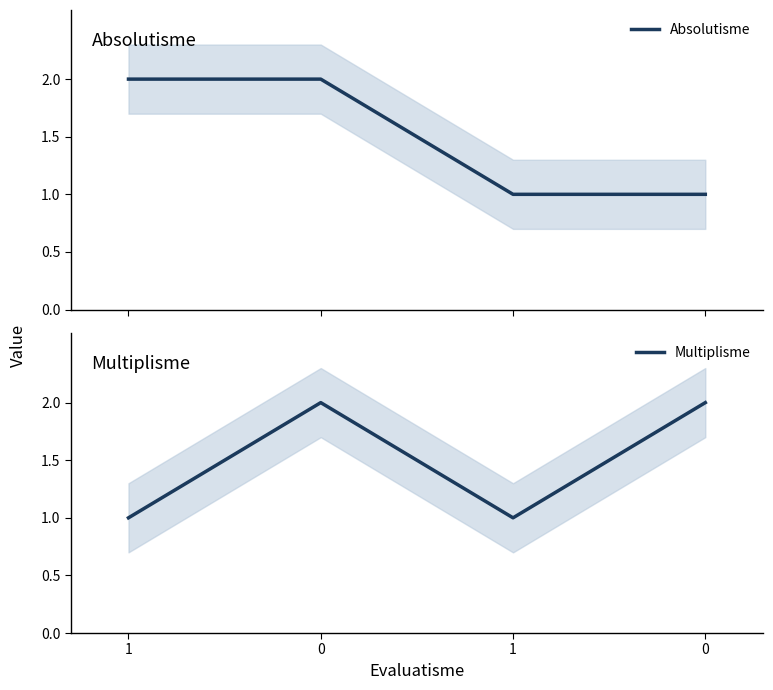

True or false: Absolutisme and Multiplisme cross at least once.

False